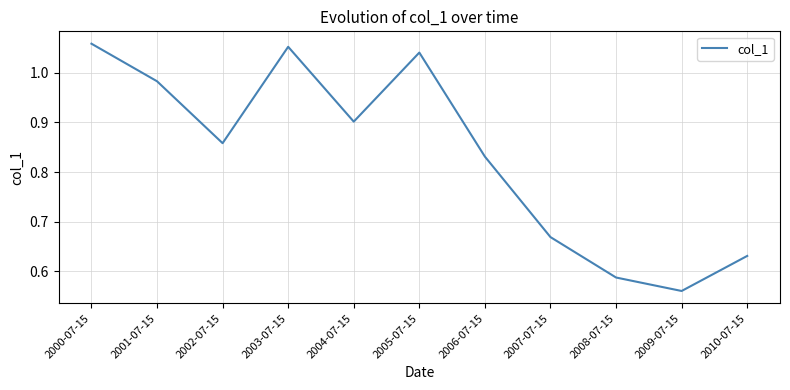

Which category has the highest value across all series?

2000-07-15